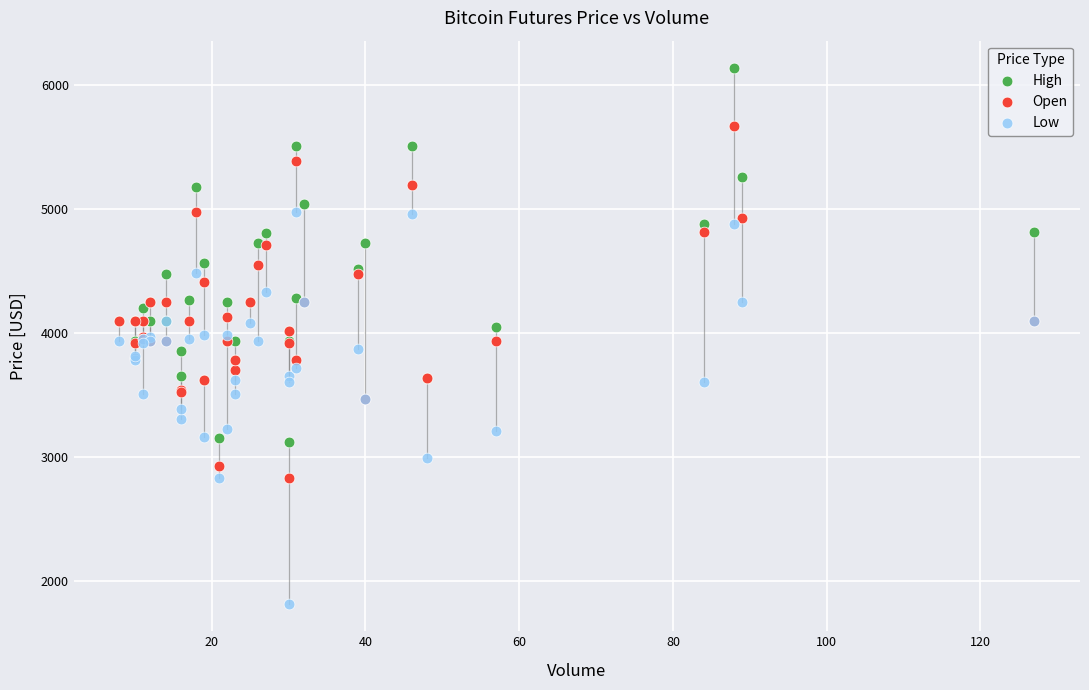

What is the X range (max minus min) for the scatter plot?

119.0